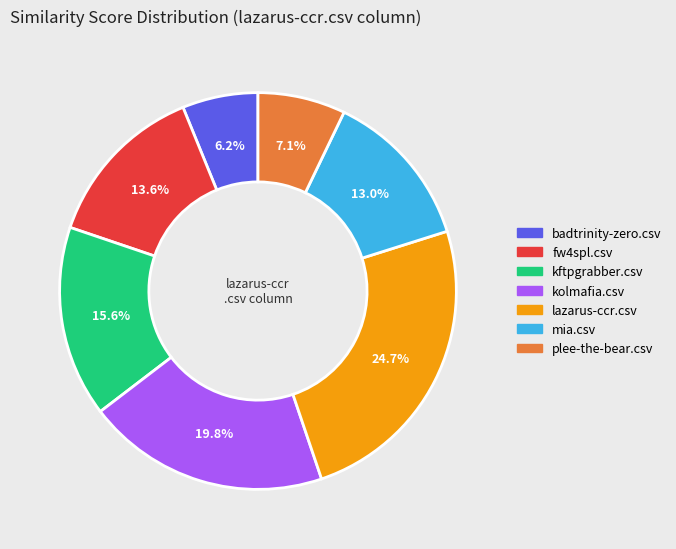

How much of the chart is everything except mia.csv?

87.0%